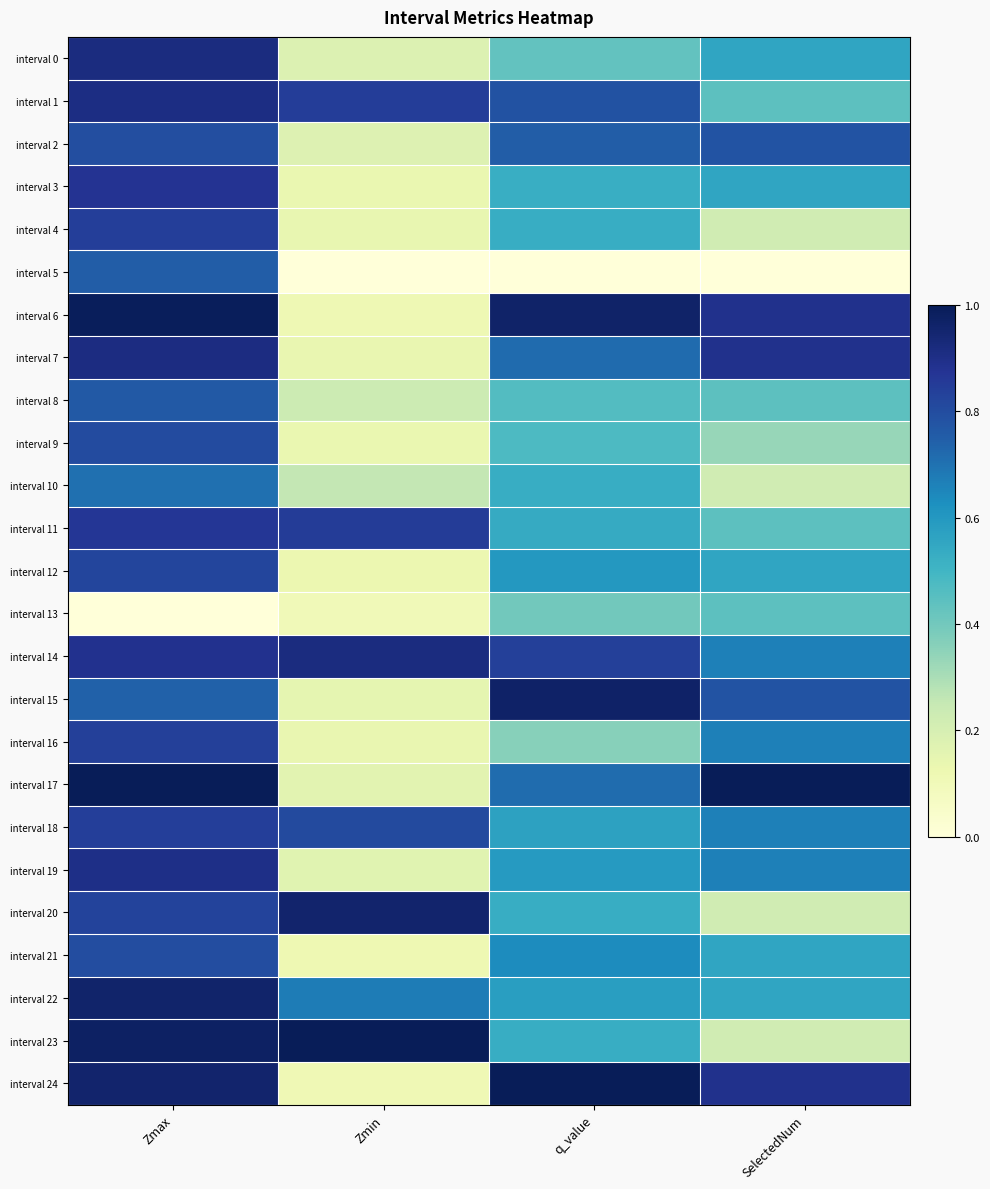

How many series are shown in this chart?

25